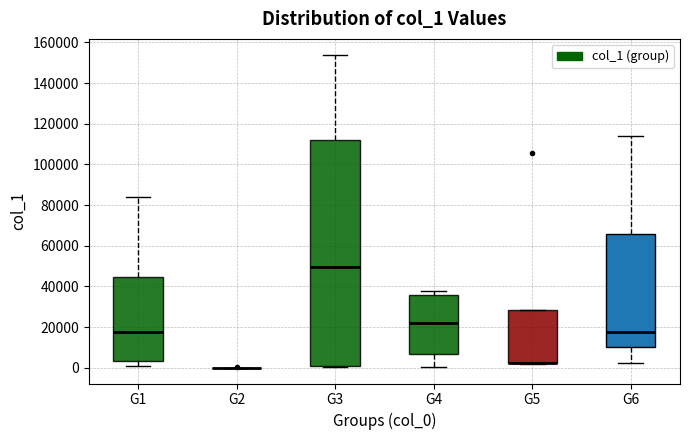

Where is the upper edge of the box for G3 on the y-axis? The values are not printed on the chart, so give them approximately, as read against the axis.

112000